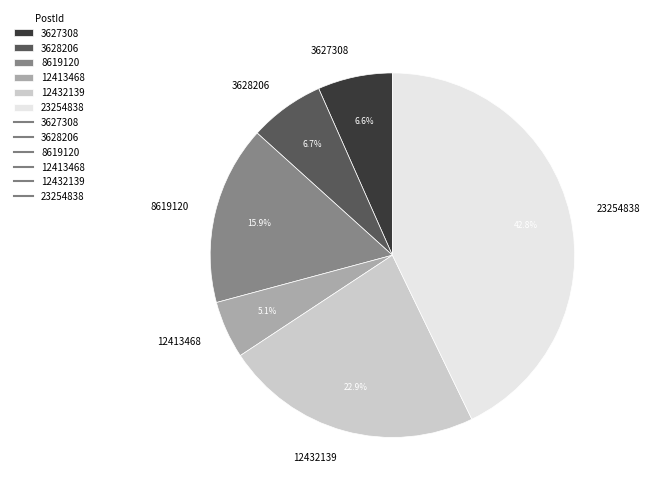

What percentage is NOT represented by 23254838?

57.2%